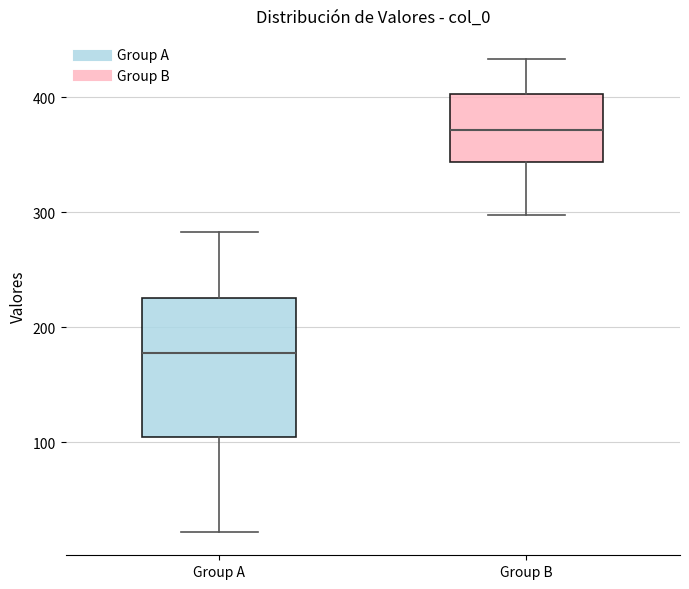

Where is the upper edge of the box for Group B on the y-axis? The values are not printed on the chart, so give them approximately, as read against the axis.

400